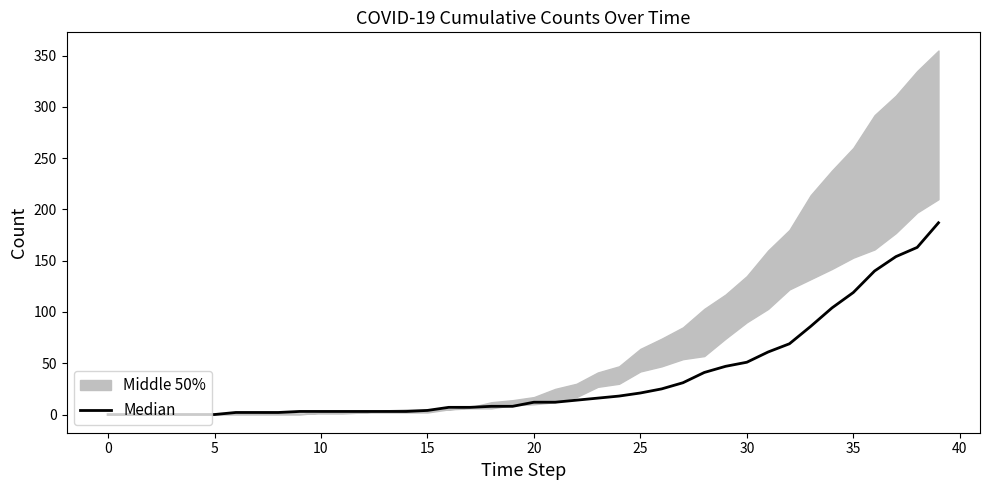

What is the approximate value at 19, to the nearest 5?

10